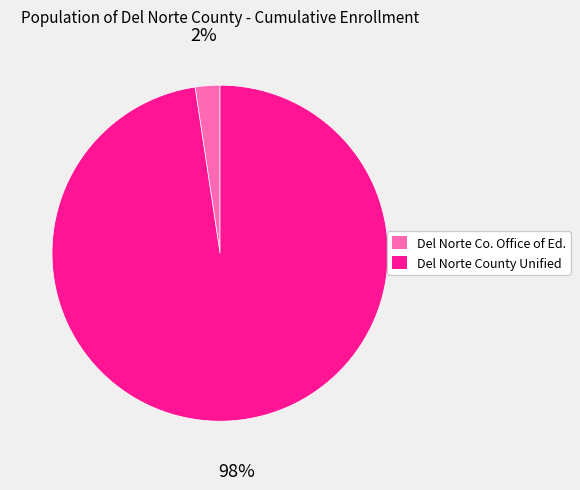

Does Del Norte County Unified represent more than half of the total?

Yes